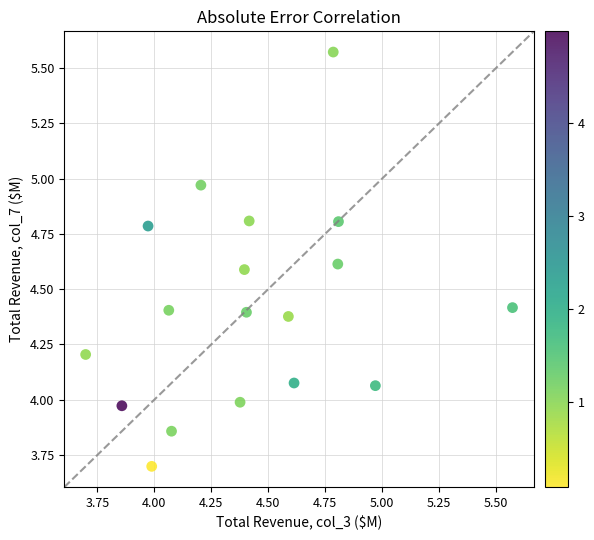

What is the range of Y values (max minus min)?

1.9